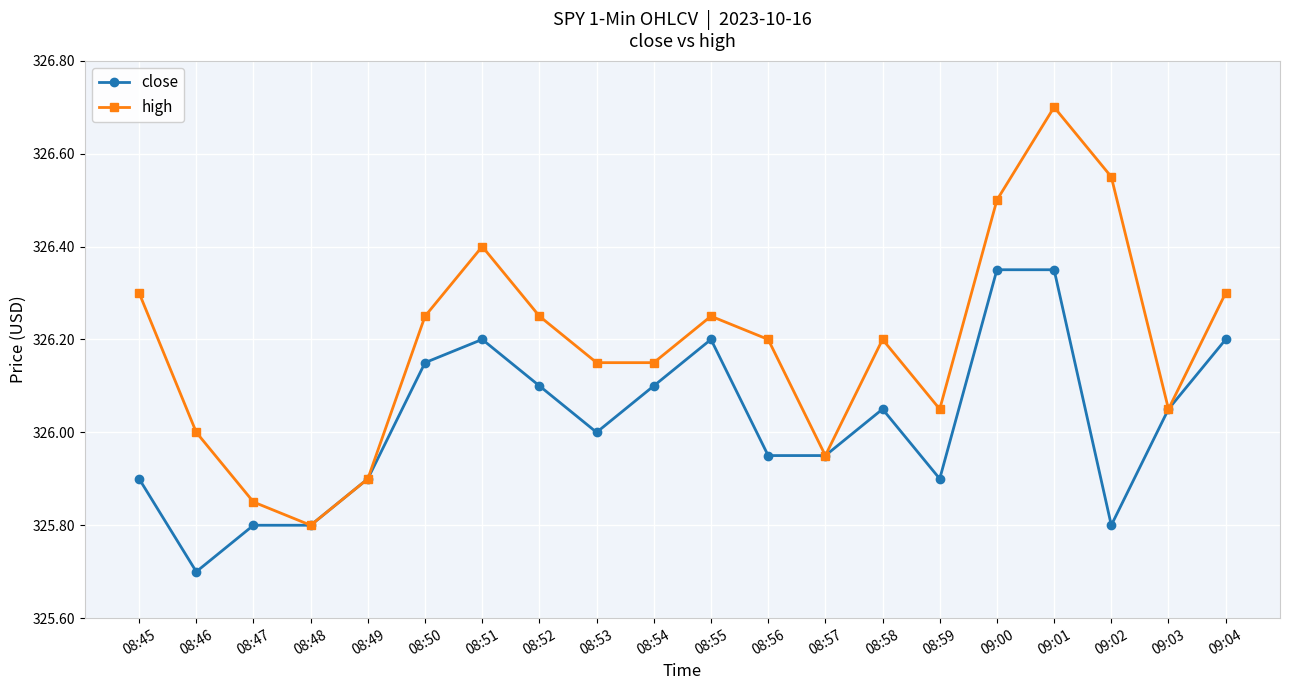

Which series changed the most between 08:54 and 09:02?

high